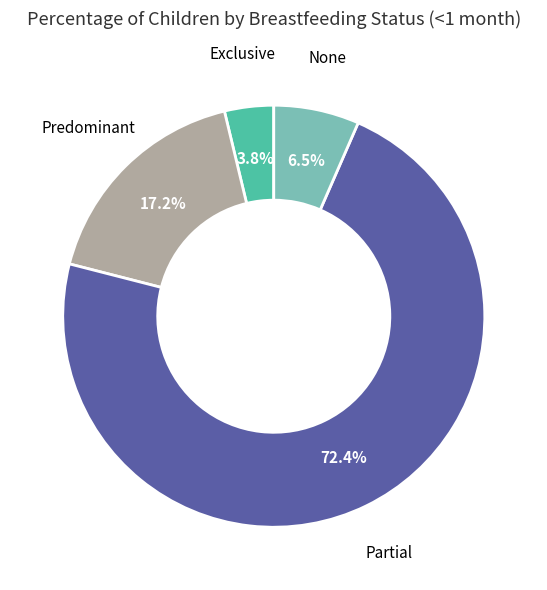

Is there a majority slice in this chart?

Yes